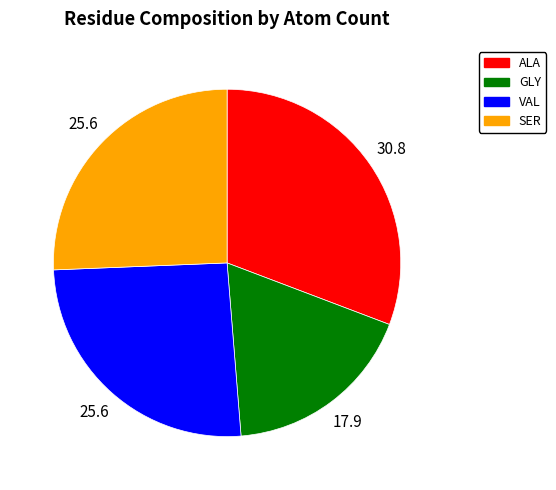

Is it true that SER is 26% of the pie?

True